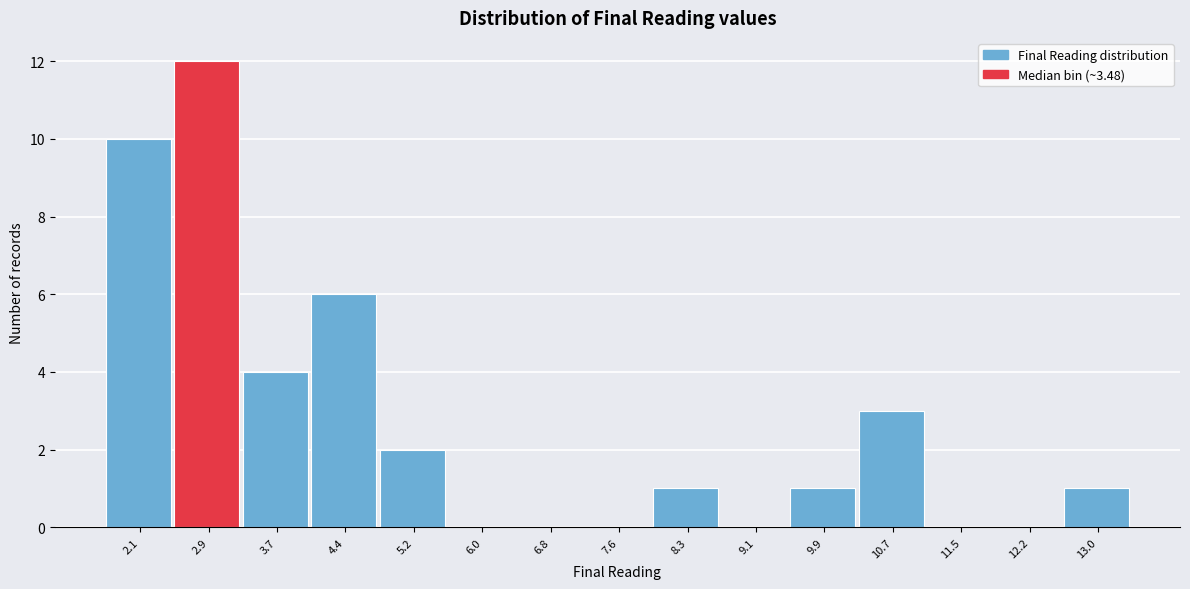

Reading left to right, what are all the values shown in this chart?

2.1=10	2.9=12	3.7=4	4.4=6	5.2=2	6.0=0	6.8=0	7.6=0	8.3=1	9.1=0	9.9=1	10.7=3	11.5=0	12.2=0	13.0=1